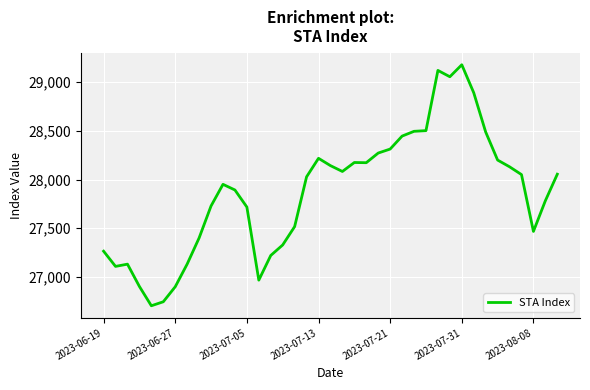

What is the greatest value displayed?

29178